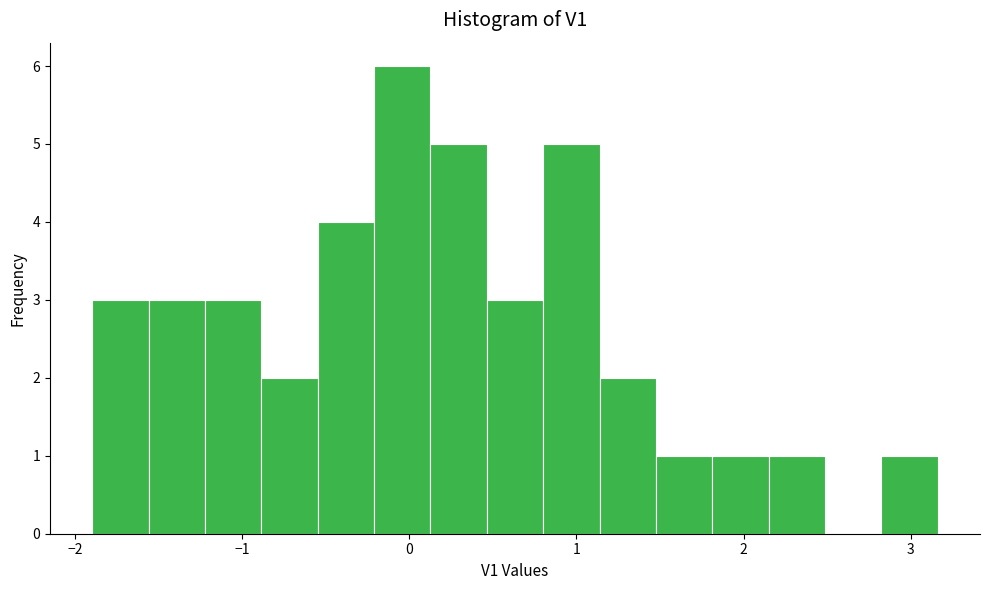

Around what value on the x-axis is the tallest bar? Give the approximate position of its centre, as read against the axis.

0.0